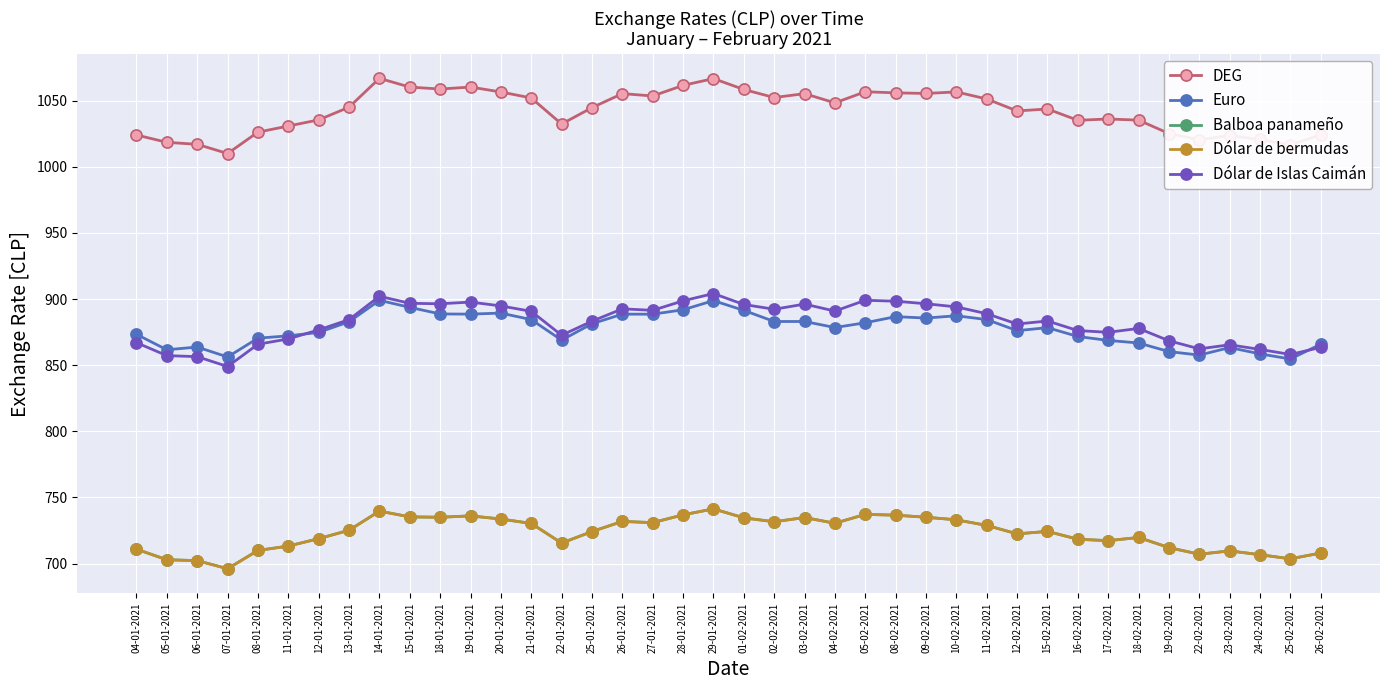

List the labels in order of Dólar de Islas Caimán value, smallest first.

07-01-2021, 06-01-2021, 05-01-2021, 25-02-2021, 24-02-2021, 22-02-2021, 26-02-2021, 23-02-2021, 08-01-2021, 04-01-2021, 19-02-2021, 11-01-2021, 22-01-2021, 17-02-2021, 16-02-2021, 12-01-2021, 18-02-2021, 12-02-2021, 25-01-2021, 15-02-2021, 13-01-2021, 11-02-2021, 21-01-2021, 04-02-2021, 27-01-2021, 02-02-2021, 26-01-2021, 10-02-2021, 20-01-2021, 01-02-2021, 03-02-2021, 18-01-2021, 09-02-2021, 15-01-2021, 19-01-2021, 08-02-2021, 28-01-2021, 05-02-2021, 14-01-2021, 29-01-2021